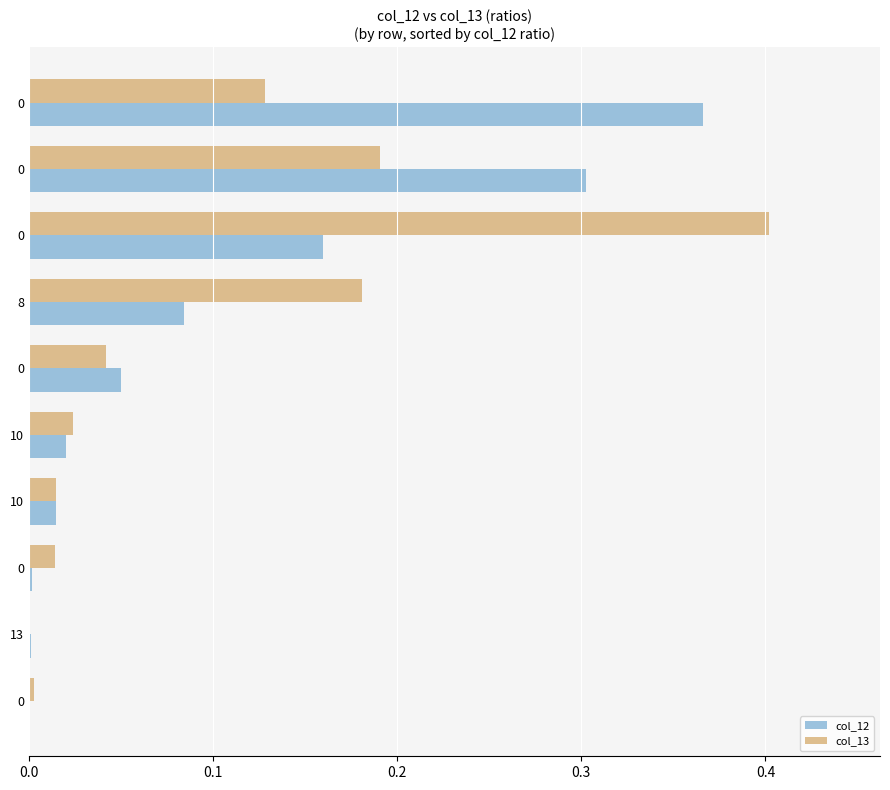

How many data points does each series have?

10